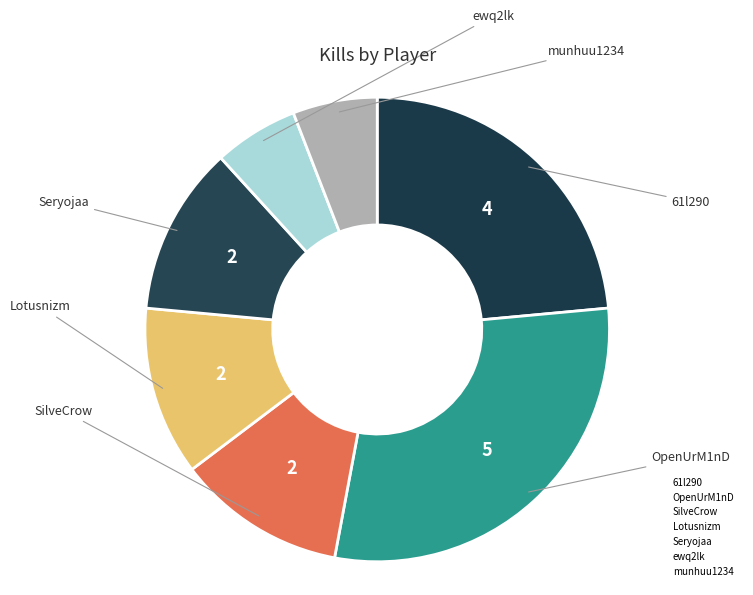

To the nearest percent, what is the difference between the Lotusnizm and munhuu1234 slice percentages?

6%